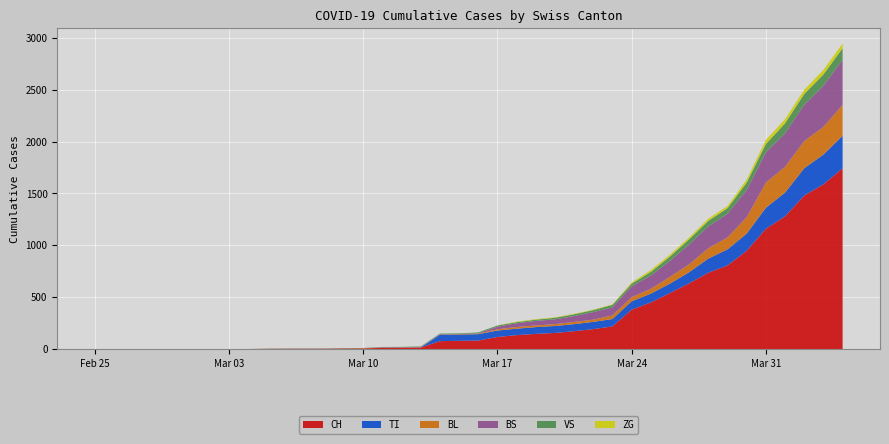

Reading left to right, list all the values displayed in this chart.

CH: 2020-02-25=0	2020-02-26=0	2020-02-27=0	2020-02-28=0	2020-02-29=0	2020-03-01=0	2020-03-02=0	2020-03-03=0	2020-03-04=0	2020-03-05=2	2020-03-06=3	2020-03-07=3	2020-03-08=3	2020-03-09=5	2020-03-10=6	2020-03-11=11	2020-03-12=12	2020-03-13=14	2020-03-14=76	2020-03-15=79	2020-03-16=82	2020-03-17=116	2020-03-18=134	2020-03-19=146	2020-03-20=155	2020-03-21=172	2020-03-22=192	2020-03-23=218	2020-03-24=380	2020-03-25=449	2020-03-26=540	2020-03-27=634	2020-03-28=736	2020-03-29=806	2020-03-30=948	2020-03-31=1160	2020-04-01=1279	2020-04-02=1480	2020-04-03=1588	2020-04-04=1742
VS: 2020-02-25=0	2020-02-26=0	2020-02-27=0	2020-02-28=0	2020-02-29=0	2020-03-01=0	2020-03-02=0	2020-03-03=0	2020-03-04=0	2020-03-05=2	2020-03-06=2	2020-03-07=2	2020-03-08=2	2020-03-09=2	2020-03-10=2	2020-03-11=3	2020-03-12=3	2020-03-13=5	2020-03-14=6	2020-03-15=6	2020-03-16=8	2020-03-17=11	2020-03-18=11	2020-03-19=12	2020-03-20=15	2020-03-21=17	2020-03-22=19	2020-03-23=24	2020-03-24=25	2020-03-25=35	2020-03-26=41	2020-03-27=50	2020-03-28=53	2020-03-29=54	2020-03-30=71	2020-03-31=81	2020-04-01=96	2020-04-02=104	2020-04-03=109	2020-04-04=112
TI: 2020-02-25=0	2020-02-26=0	2020-02-27=0	2020-02-28=0	2020-02-29=0	2020-03-01=0	2020-03-02=0	2020-03-03=0	2020-03-04=0	2020-03-05=0	2020-03-06=0	2020-03-07=0	2020-03-08=0	2020-03-09=0	2020-03-10=0	2020-03-11=0	2020-03-12=0	2020-03-13=0	2020-03-14=61	2020-03-15=61	2020-03-16=61	2020-03-17=62	2020-03-18=62	2020-03-19=65	2020-03-20=67	2020-03-21=68	2020-03-22=70	2020-03-23=71	2020-03-24=80	2020-03-25=85	2020-03-26=91	2020-03-27=107	2020-03-28=136	2020-03-29=155	2020-03-30=165	2020-03-31=202	2020-04-01=229	2020-04-02=263	2020-04-03=287	2020-04-04=314
BL: 2020-02-25=0	2020-02-26=0	2020-02-27=0	2020-02-28=0	2020-02-29=0	2020-03-01=0	2020-03-02=0	2020-03-03=0	2020-03-04=0	2020-03-05=0	2020-03-06=0	2020-03-07=0	2020-03-08=0	2020-03-09=1	2020-03-10=2	2020-03-11=2	2020-03-12=2	2020-03-13=2	2020-03-14=2	2020-03-15=5	2020-03-16=5	2020-03-17=13	2020-03-18=16	2020-03-19=16	2020-03-20=18	2020-03-21=21	2020-03-22=21	2020-03-23=35	2020-03-24=40	2020-03-25=46	2020-03-26=65	2020-03-27=76	2020-03-28=100	2020-03-29=115	2020-03-30=158	2020-03-31=242	2020-04-01=249	2020-04-02=262	2020-04-03=266	2020-04-04=298
BS: 2020-02-25=0	2020-02-26=0	2020-02-27=0	2020-02-28=0	2020-02-29=0	2020-03-01=0	2020-03-02=0	2020-03-03=0	2020-03-04=0	2020-03-05=0	2020-03-06=0	2020-03-07=0	2020-03-08=0	2020-03-09=0	2020-03-10=0	2020-03-11=4	2020-03-12=4	2020-03-13=4	2020-03-14=4	2020-03-15=0	2020-03-16=4	2020-03-17=25	2020-03-18=36	2020-03-19=44	2020-03-20=46	2020-03-21=57	2020-03-22=73	2020-03-23=78	2020-03-24=105	2020-03-25=128	2020-03-26=155	2020-03-27=191	2020-03-28=211	2020-03-29=228	2020-03-30=263	2020-03-31=292	2020-04-01=323	2020-04-02=350	2020-04-03=397	2020-04-04=434
ZG: 2020-02-25=0	2020-02-26=0	2020-02-27=0	2020-02-28=0	2020-02-29=0	2020-03-01=0	2020-03-02=0	2020-03-03=0	2020-03-04=0	2020-03-05=0	2020-03-06=0	2020-03-07=0	2020-03-08=0	2020-03-09=0	2020-03-10=0	2020-03-11=0	2020-03-12=0	2020-03-13=0	2020-03-14=0	2020-03-15=0	2020-03-16=0	2020-03-17=1	2020-03-18=5	2020-03-19=5	2020-03-20=5	2020-03-21=5	2020-03-22=5	2020-03-23=5	2020-03-24=12	2020-03-25=18	2020-03-26=18	2020-03-27=18	2020-03-28=21	2020-03-29=21	2020-03-30=29	2020-03-31=39	2020-04-01=40	2020-04-02=41	2020-04-03=44	2020-04-04=46